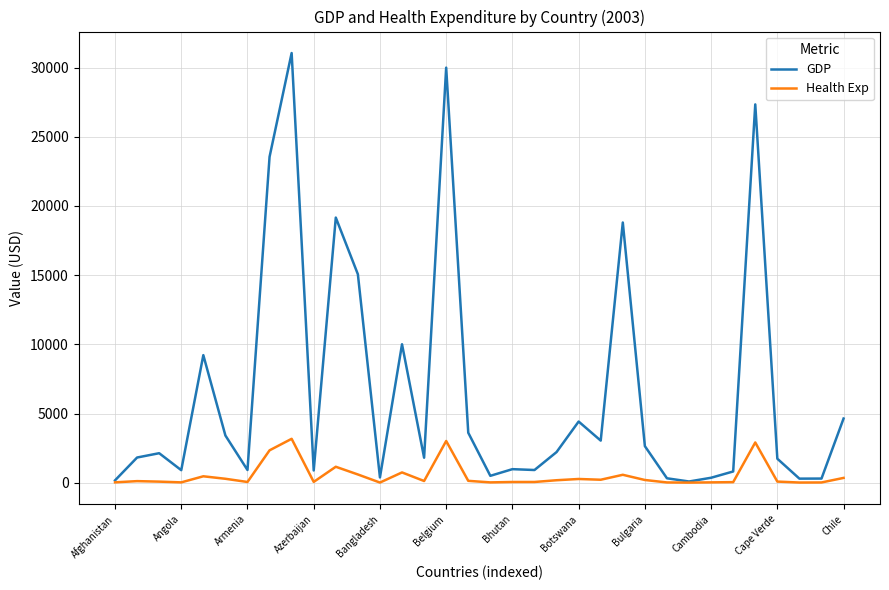

Is this an area chart (filled region under the line)?

No